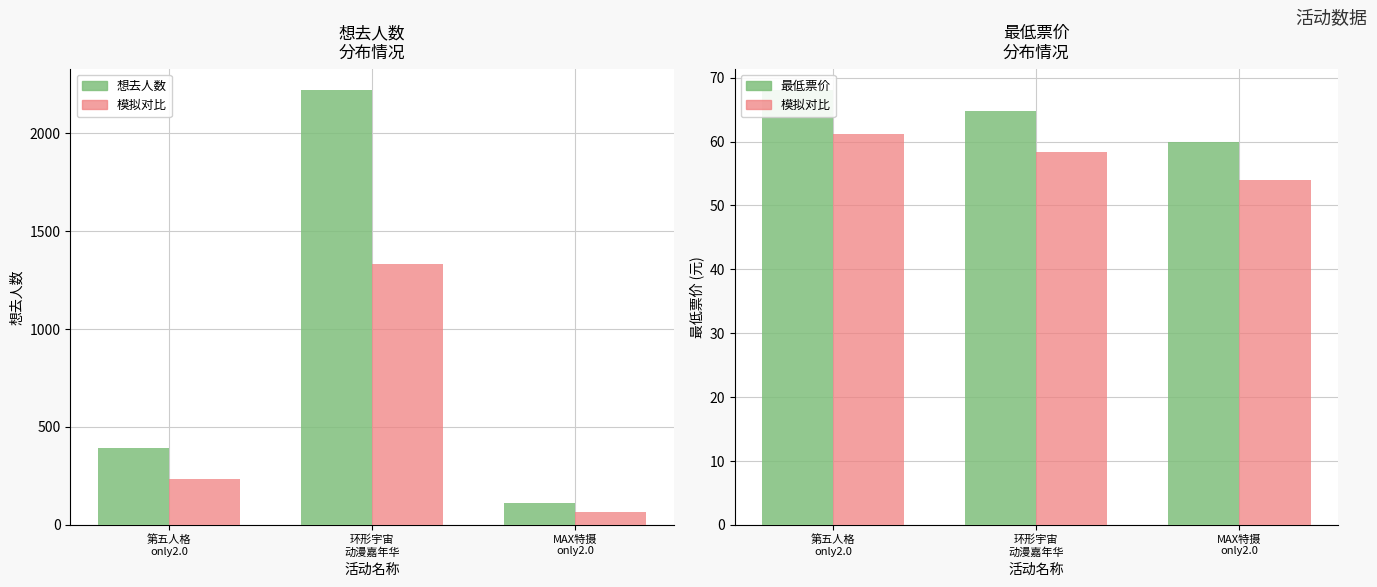

At 环形宇宙
动漫嘉年华, list the series in order from smallest to largest.

模拟对比, 最低票价, 想去人数